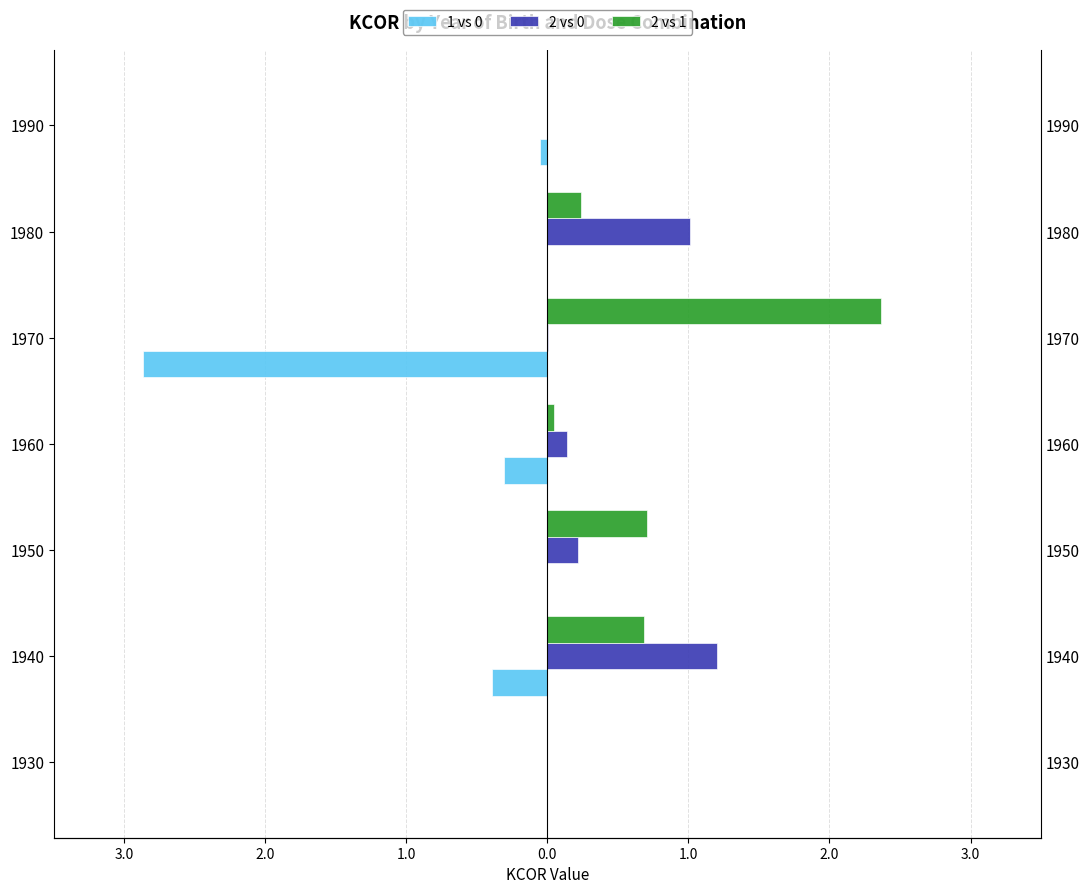

Reading right to left, list all the values displayed in this chart.

1 vs 0: -0.1	-0.0	-2.9	-0.3	-0.0	-0.4	0.0
2 vs 0: 0.0	1.0	0.0	0.1	0.2	1.2	0.0
2 vs 1: 0.0	0.2	2.4	0.0	0.7	0.7	0.0